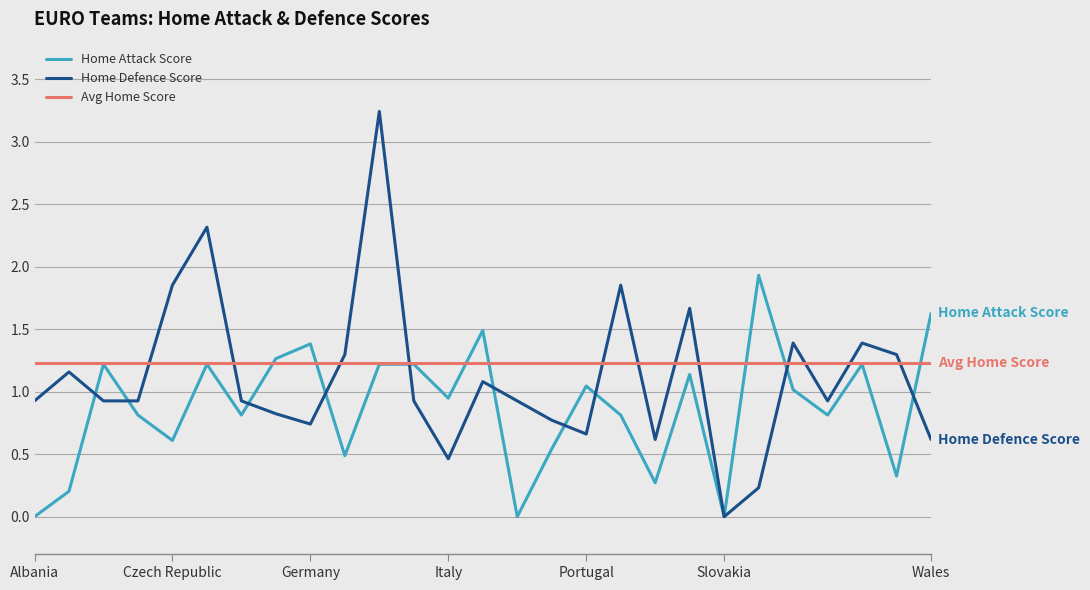

List the series in order of their peak value, highest first.

Home Defence Score, Home Attack Score, Avg Home Score